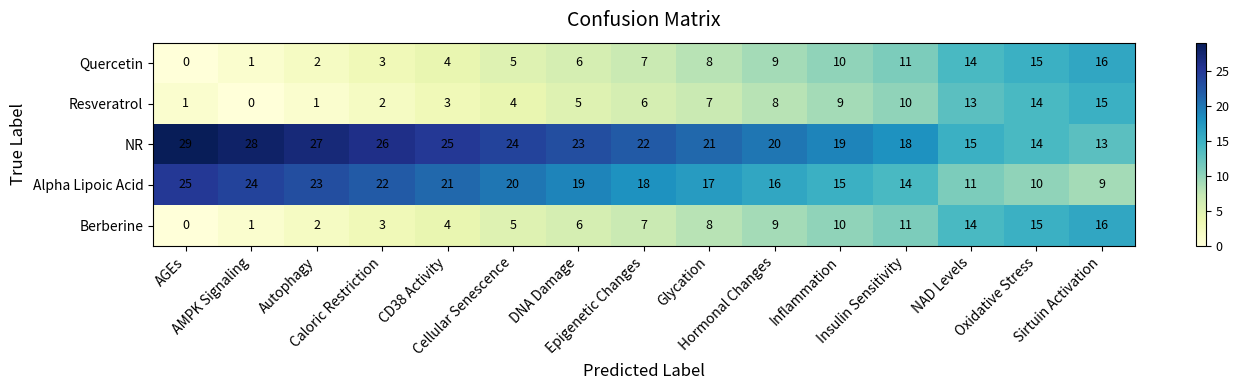

What is the sum of all Berberine values?

111